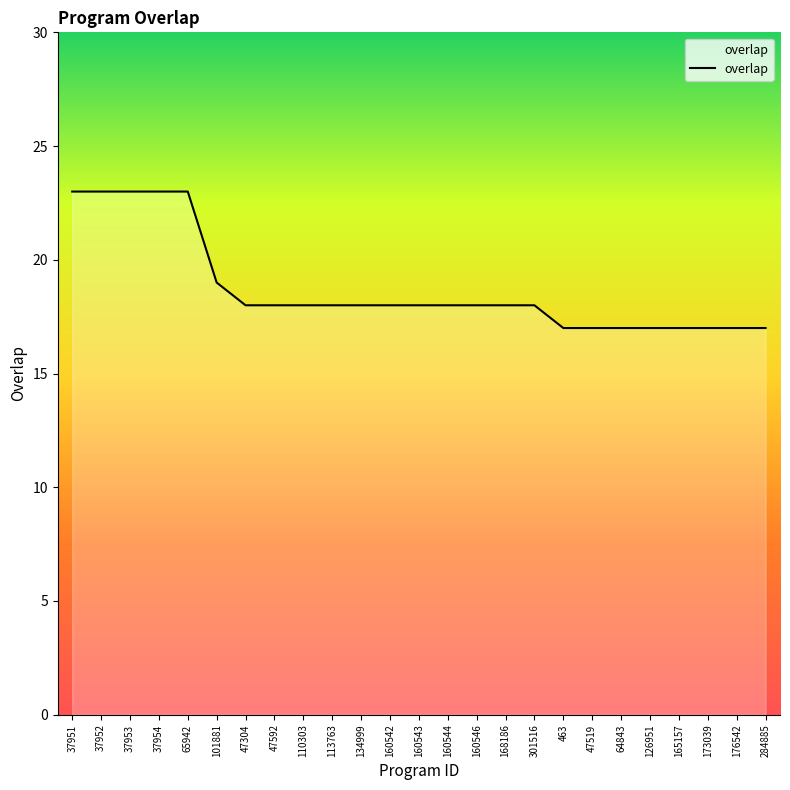

What is the difference between the maximum and minimum values?

6